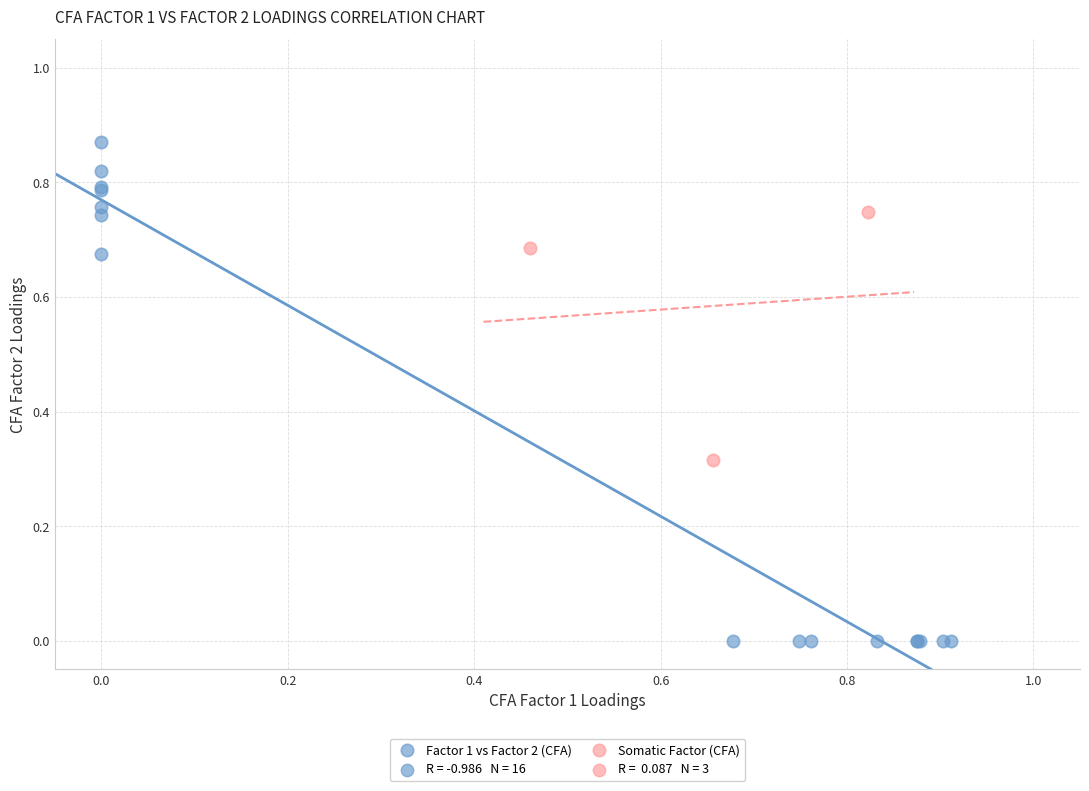

Which series has the largest Y range (max minus min)?

Factor 1 vs Factor 2 (CFA)